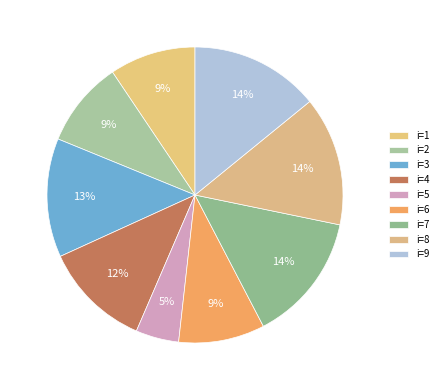

To the nearest percent, what is the difference between the i=4 and i=5 slice percentages?

7%